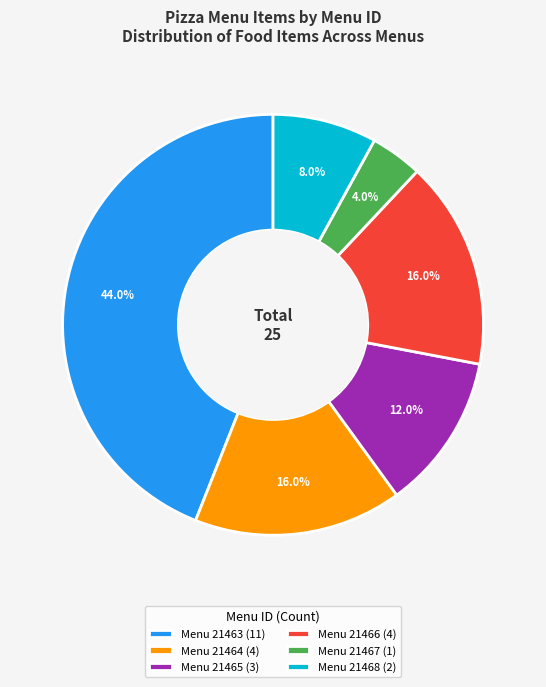

Which slice is the largest?

Menu 21463 (11)